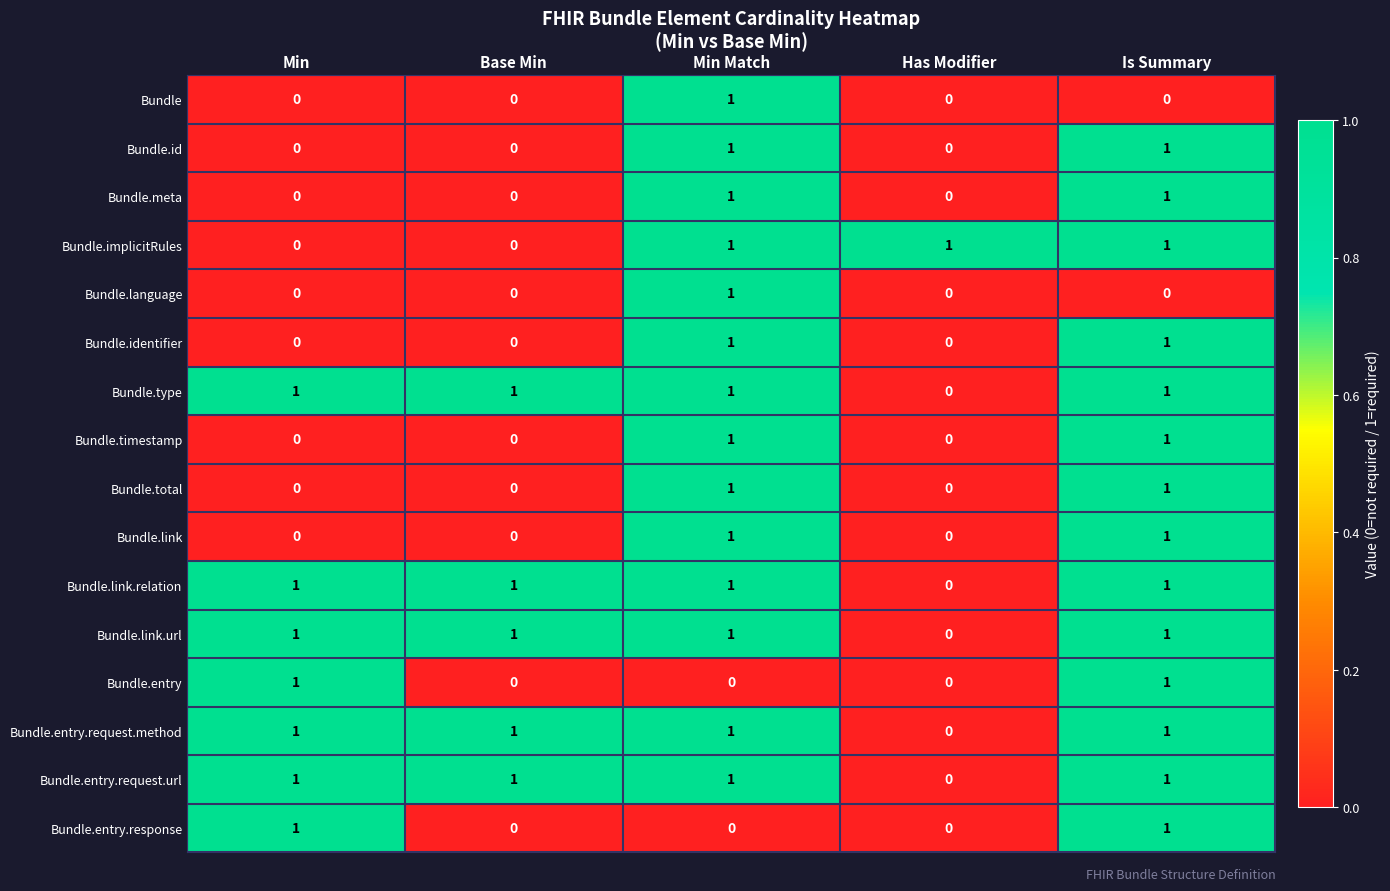

At how many categories does at least one series exceed 0?

5